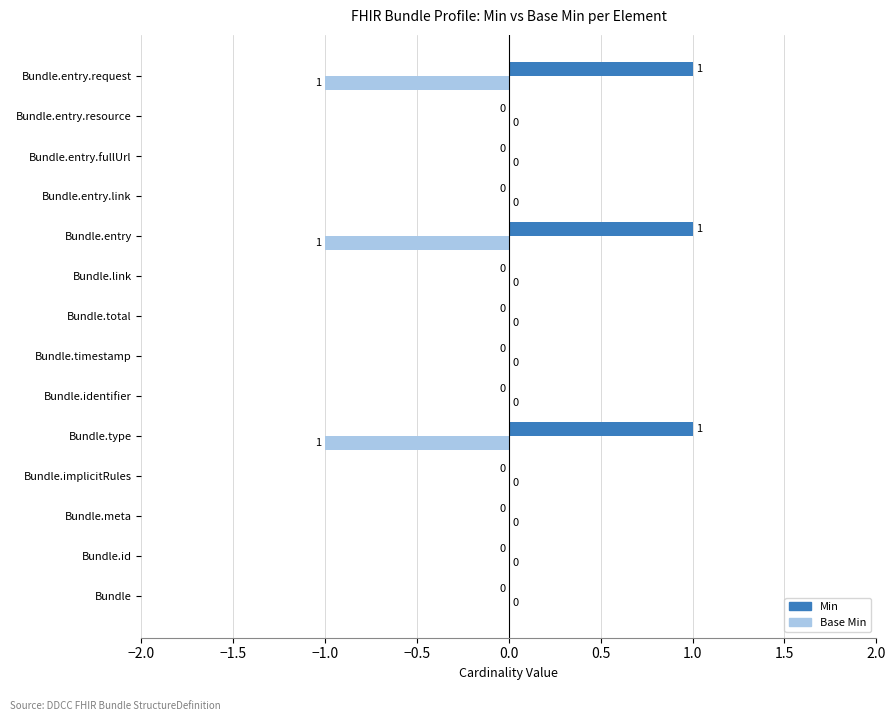

The value of Base Min at Bundle.entry.request is -1. True or false?

True